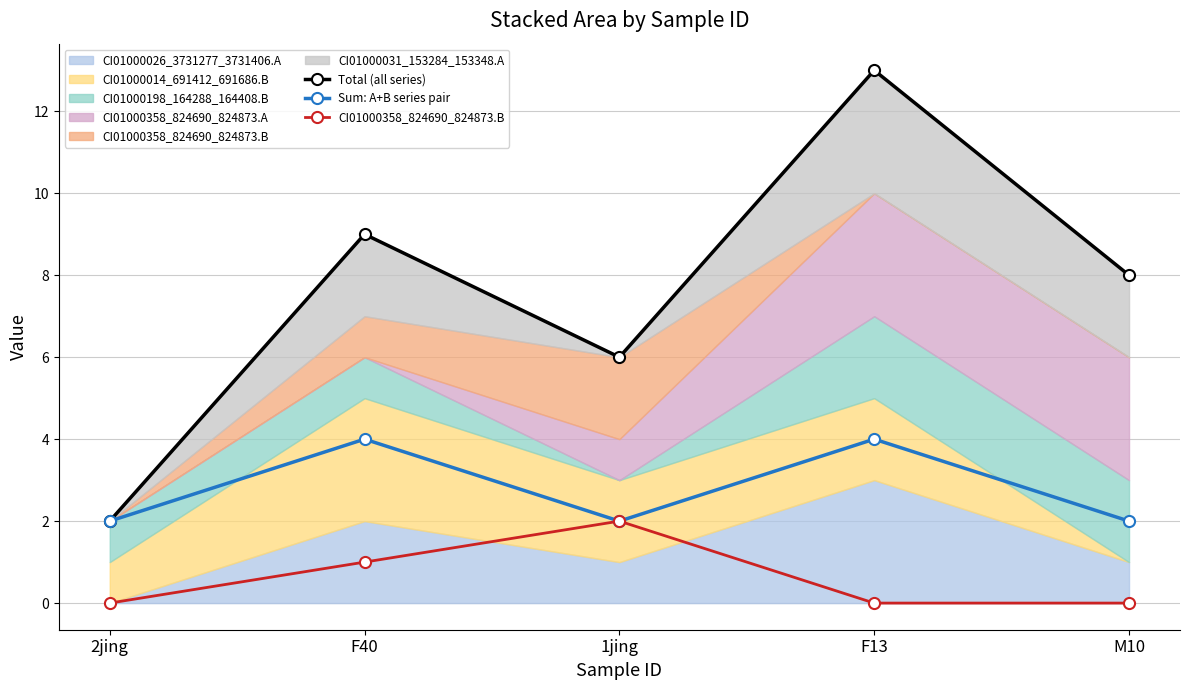

True or false: CI01000358_824690_824873.B and Total (all series) cross at least once.

False